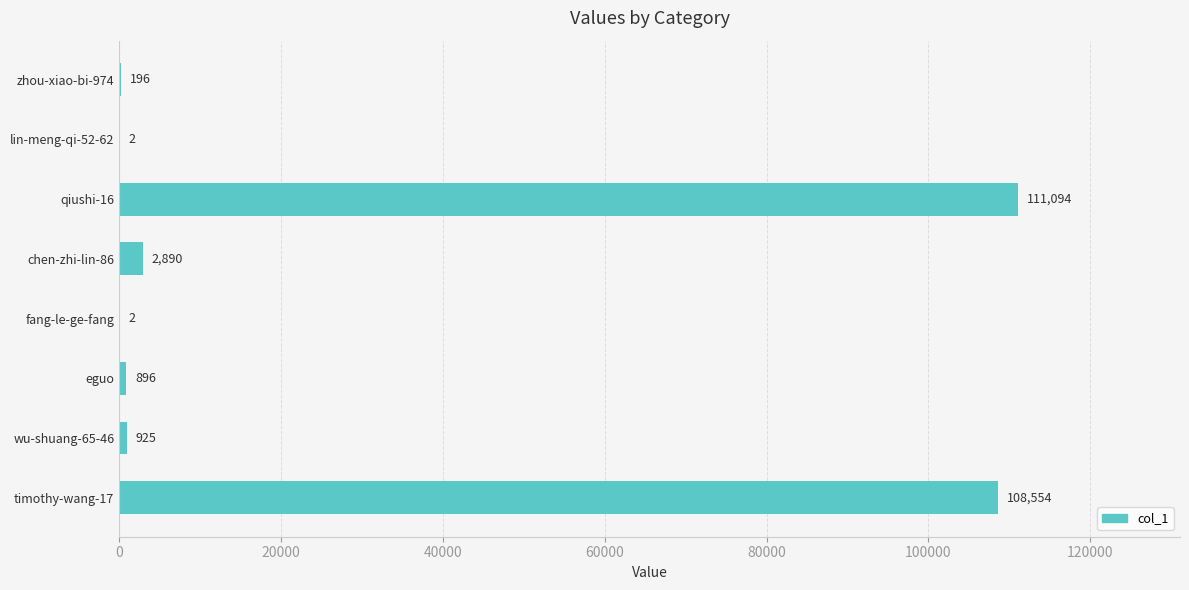

True or false: the data shows 196 at zhou-xiao-bi-974.

True